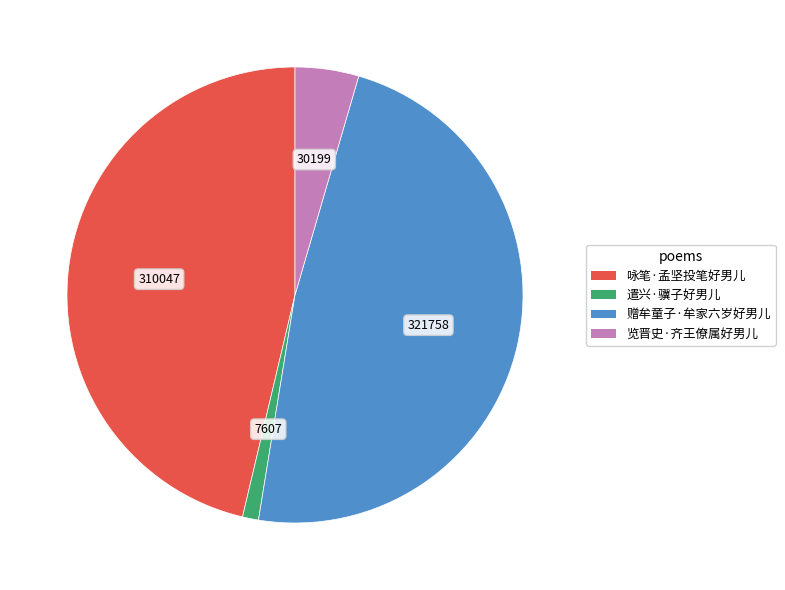

Which slice is the largest?

赠牟童子·牟家六岁好男儿